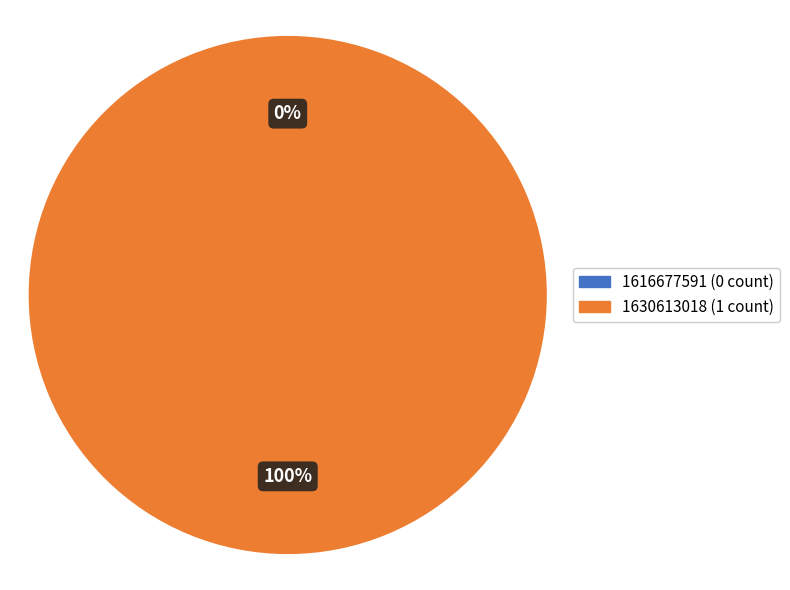

True or false: 1630613018 accounts for 100% of the total.

True